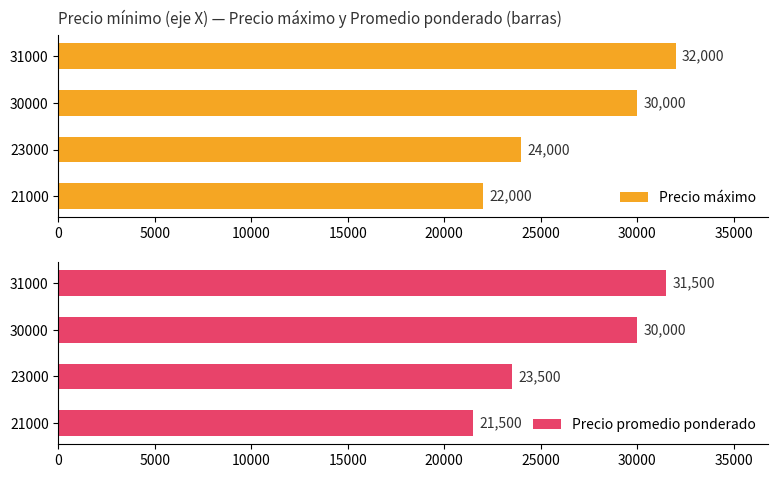

What is the difference between the maximum and minimum values in the Precio máximo series?

10000